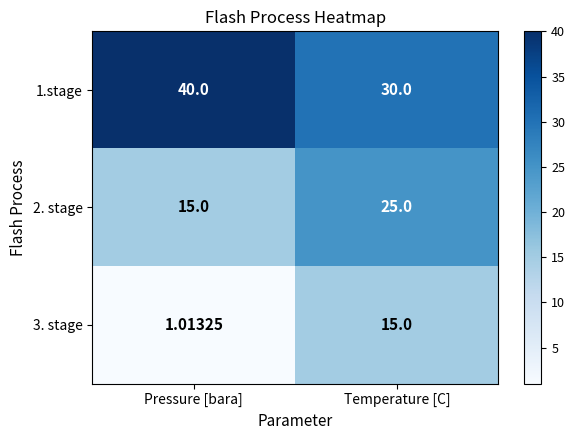

Which label corresponds to the smallest value in the chart?

Pressure [bara]